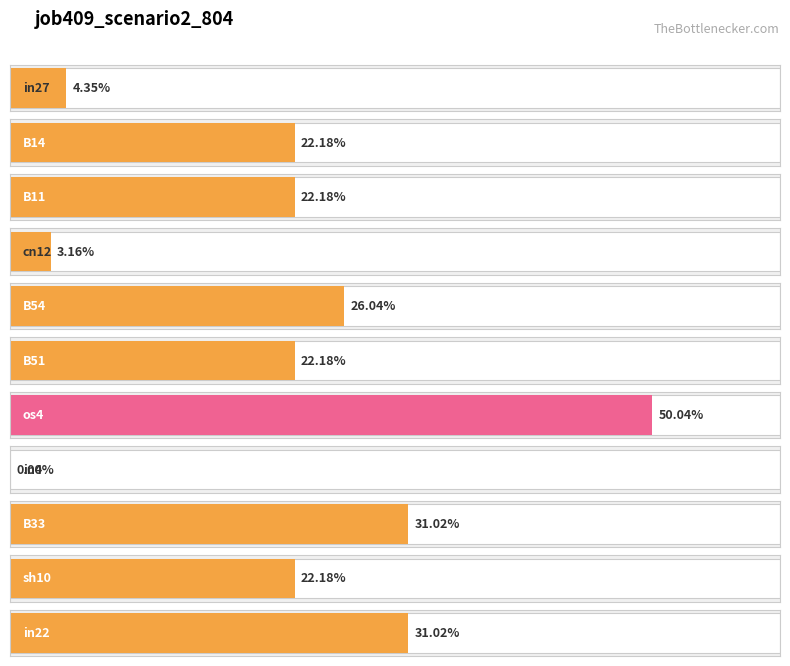

Does the chart contain any negative values?

No